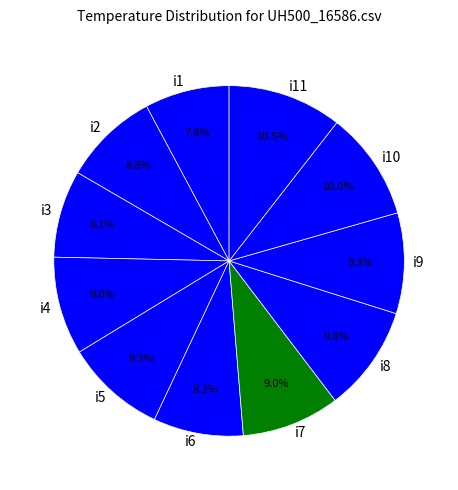

What is the total percentage of i10 and i1?

17.8%